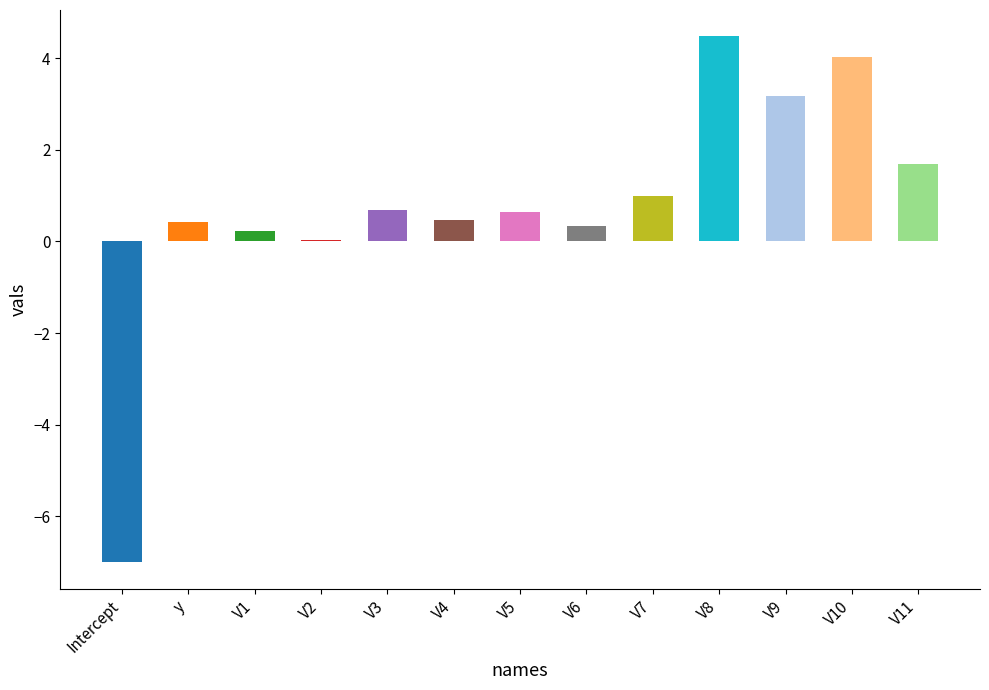

What position from the right is V9?

3